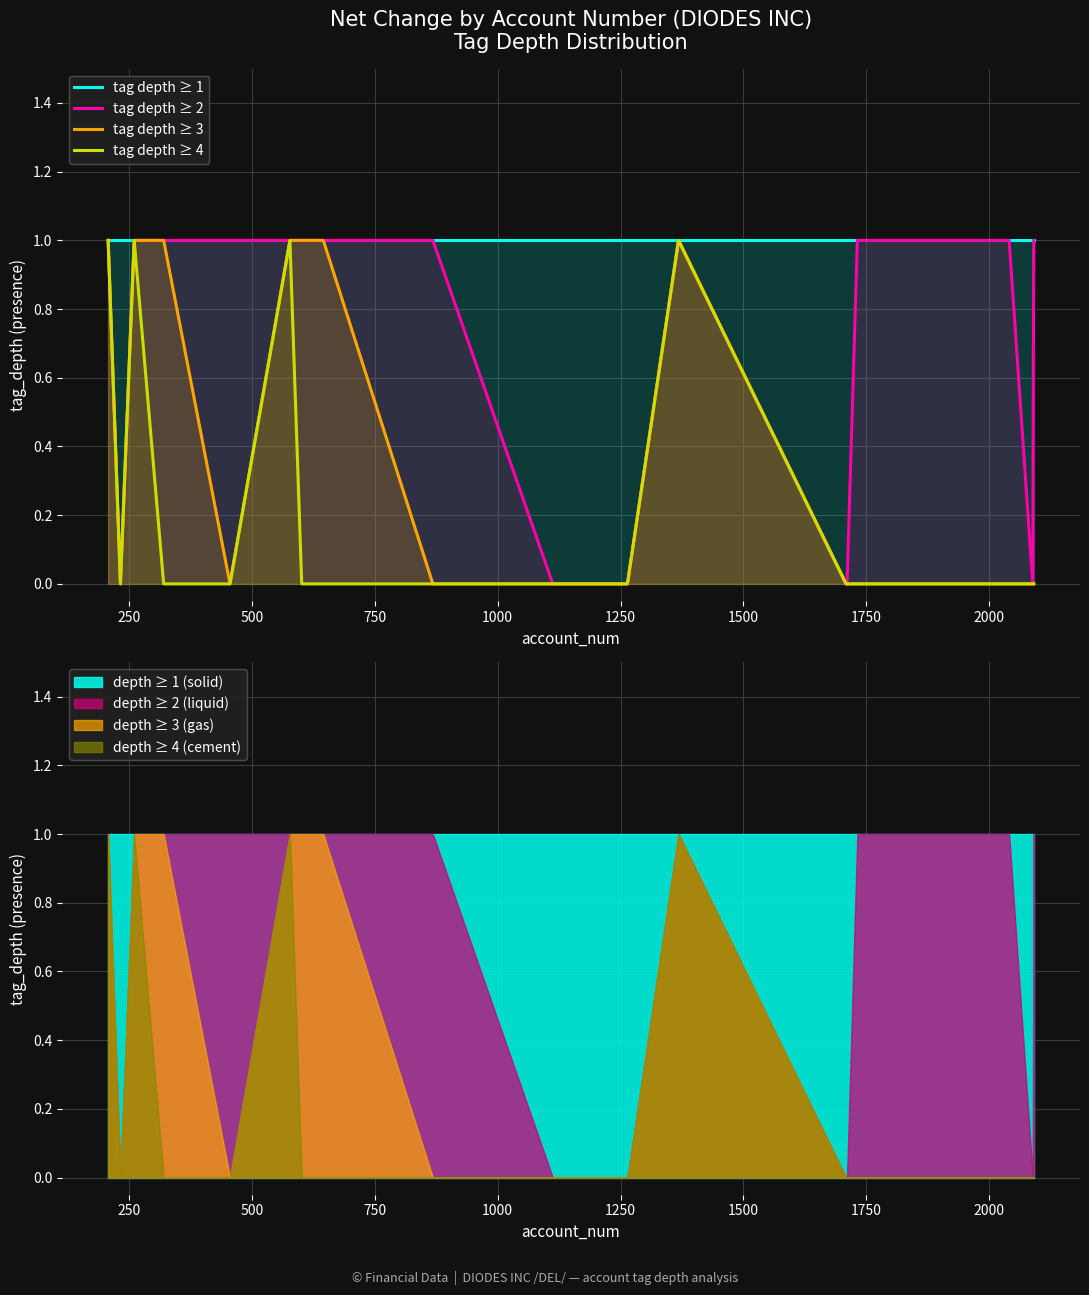

How many interior local valleys does the tag depth ≥ 4 series have?

1